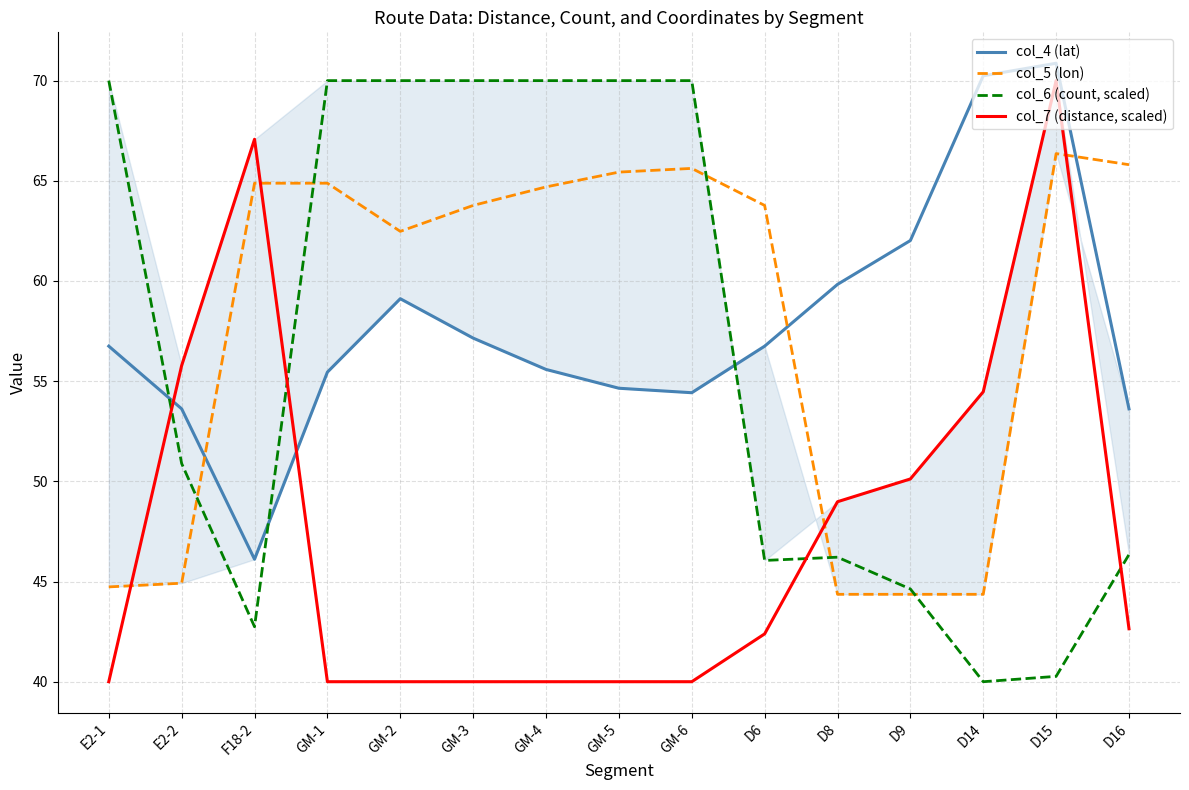

Where do col_7 (distance, scaled) and col_6 (count, scaled) first cross each other?

E2-1 and E2-2